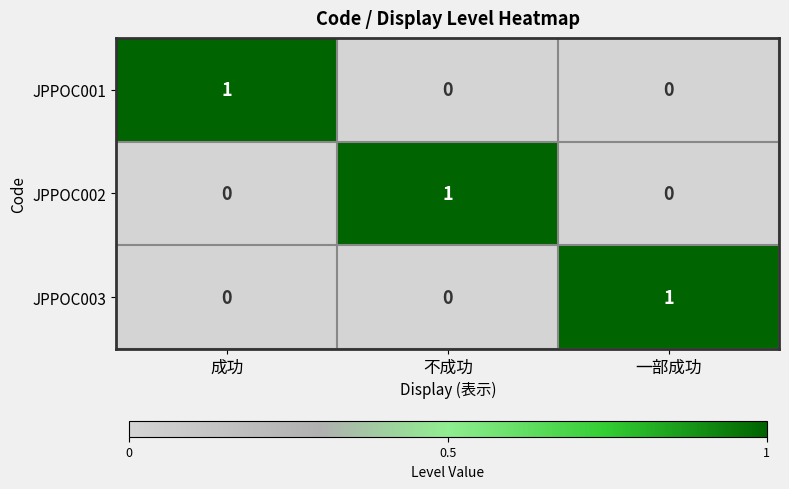

Is it true that JPPOC002 equals 1 at 不成功?

True